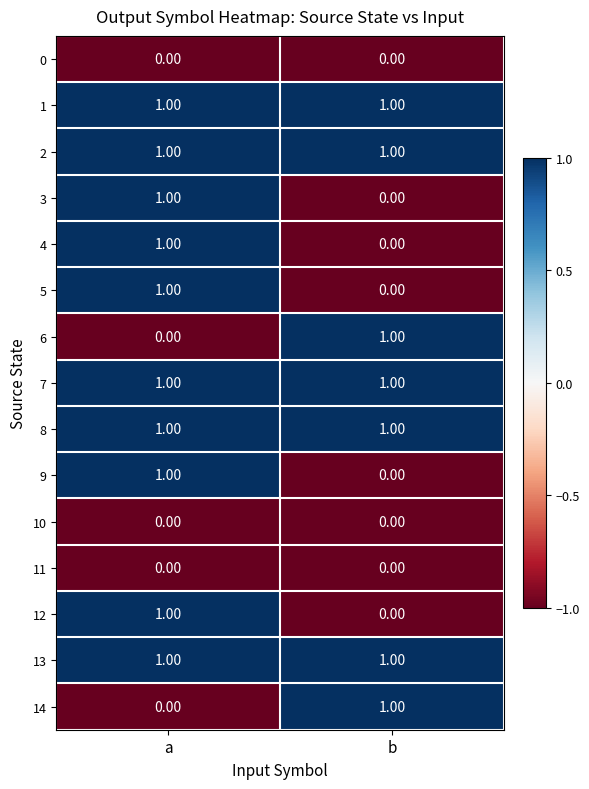

What is the total value across all series at a?

10